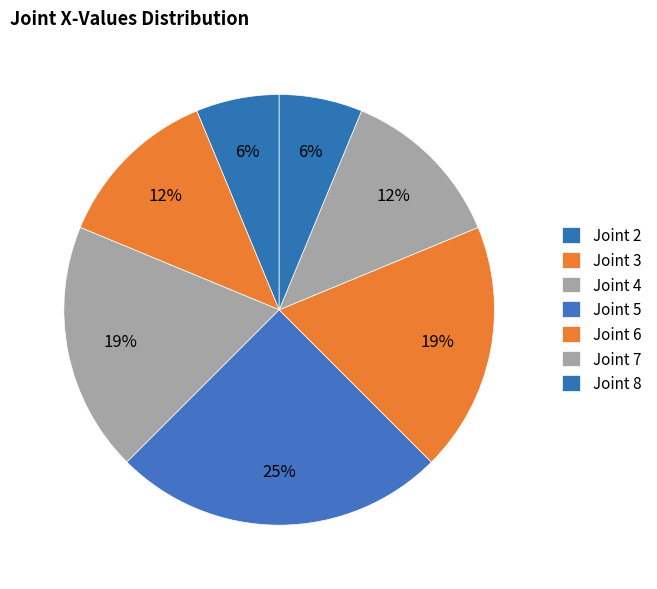

Count the number of slices in the pie.

7